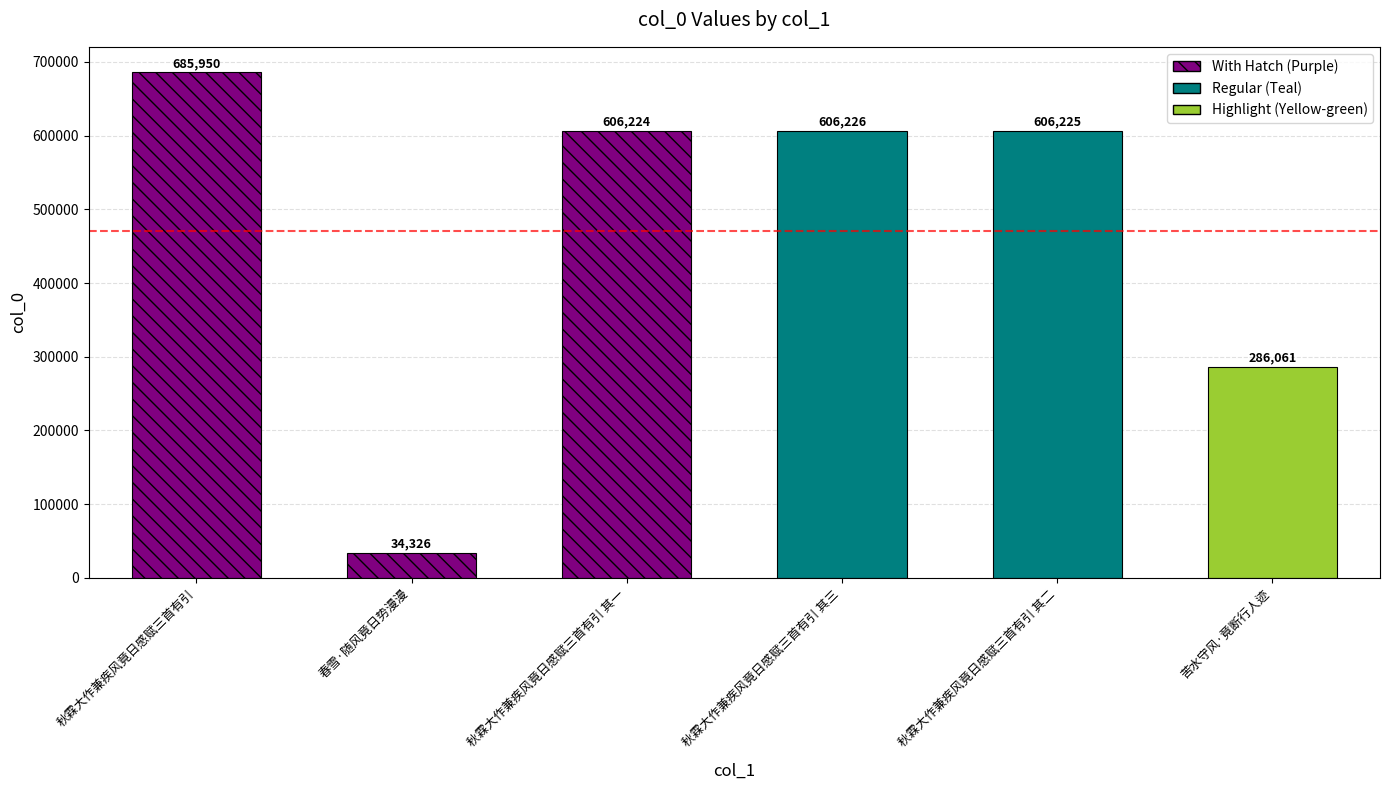

Between 秋霖大作兼疾风竟日感赋三首有引 其一 and 秋霖大作兼疾风竟日感赋三首有引, which is larger?

秋霖大作兼疾风竟日感赋三首有引